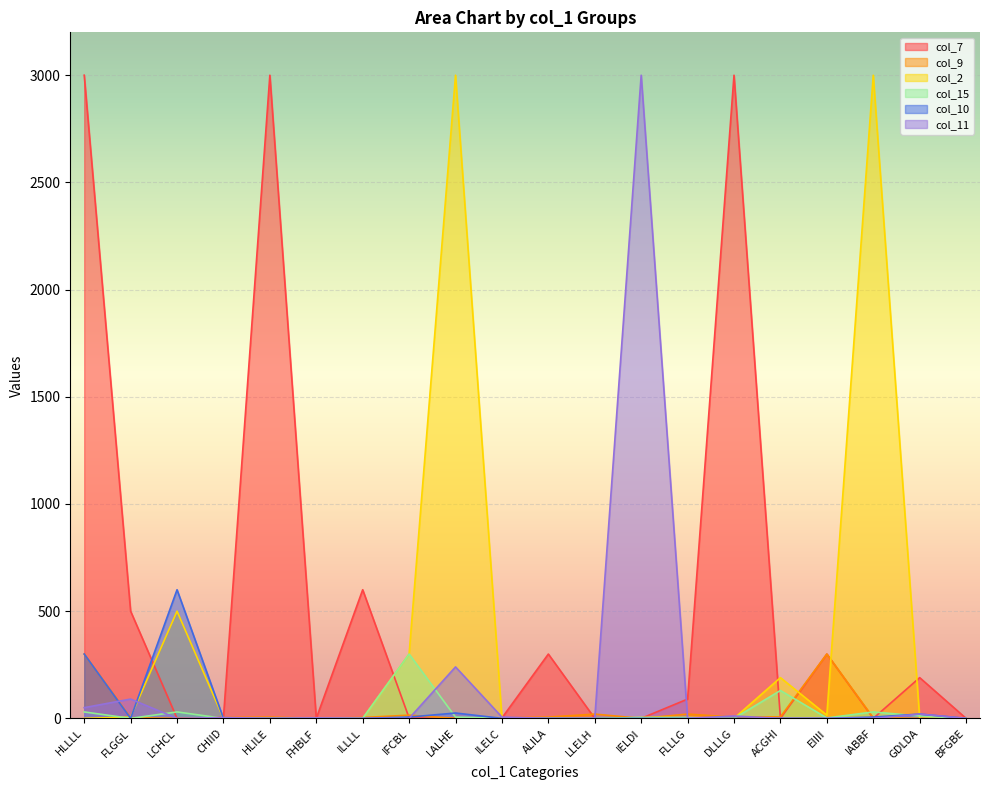

How many series are shown in this chart?

6